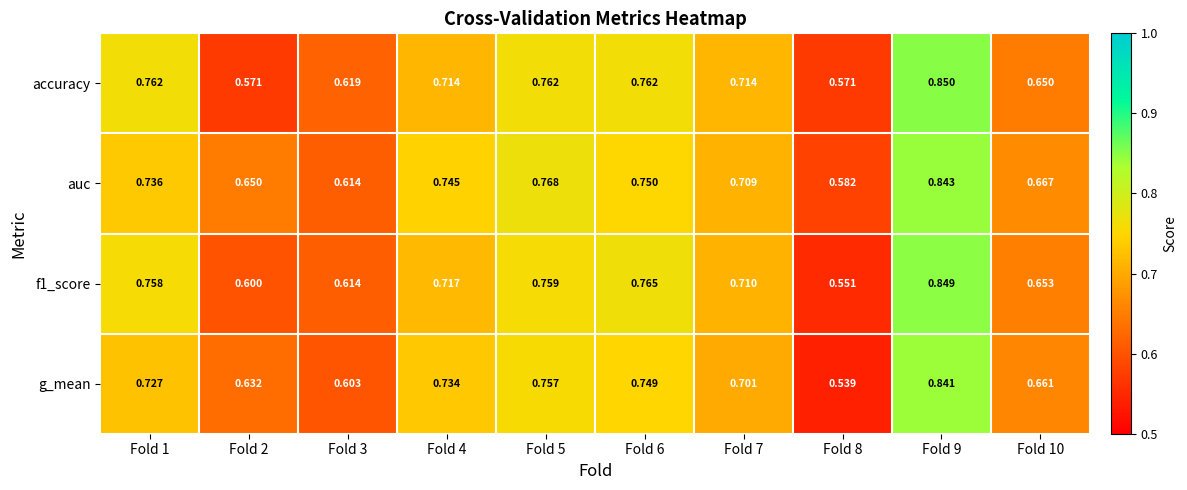

List the series in order of their peak value, lowest first.

g_mean, auc, f1_score, accuracy